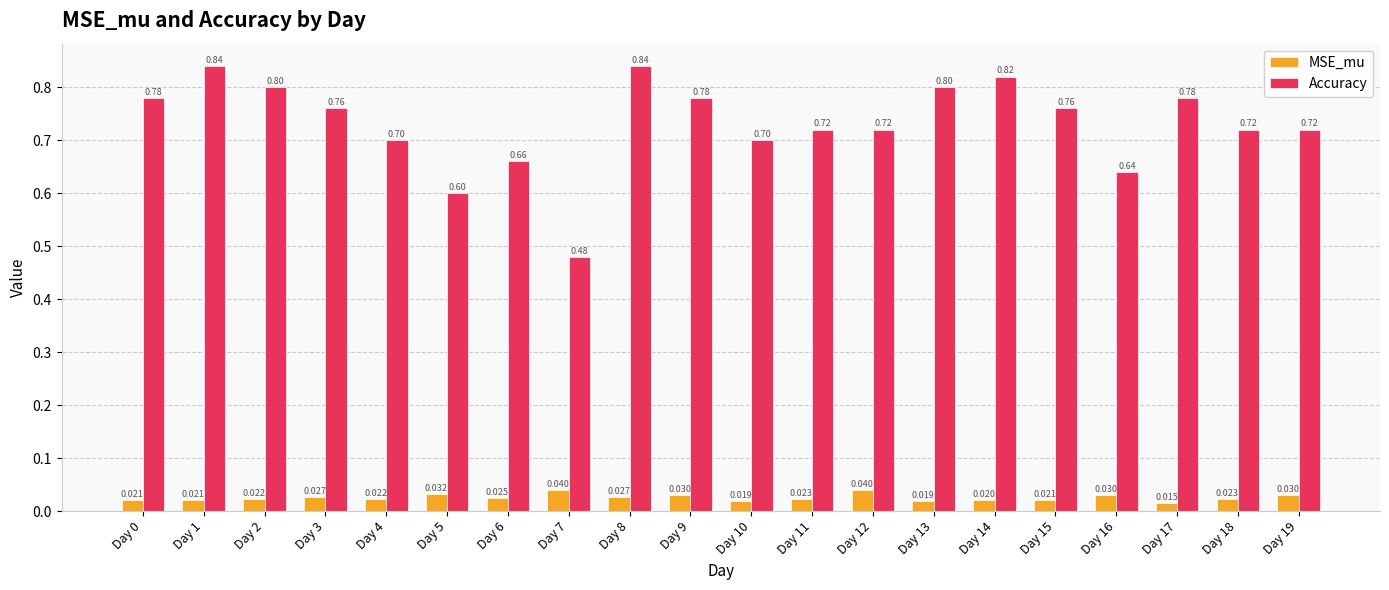

Is it true that Accuracy equals 0.3 at Day 4?

False